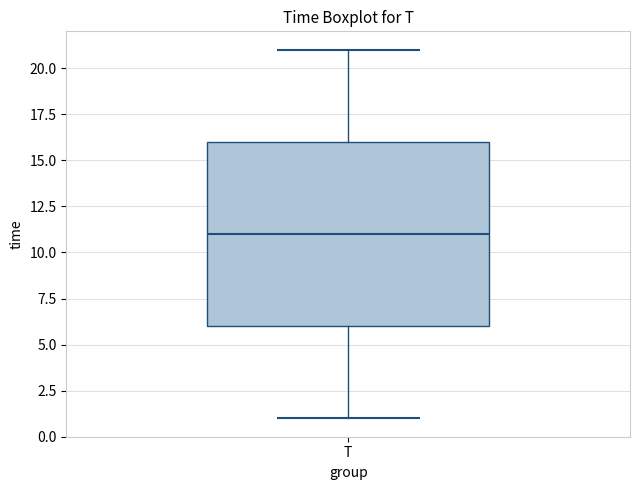

Transcribe this box plot: give where the median line is, the range the box spans, and where the two whiskers end, as read against the y-axis. The values are not printed on the chart, so give them approximately, as read against the axis.

median 11, box 6 to 16, whiskers 1 to 21